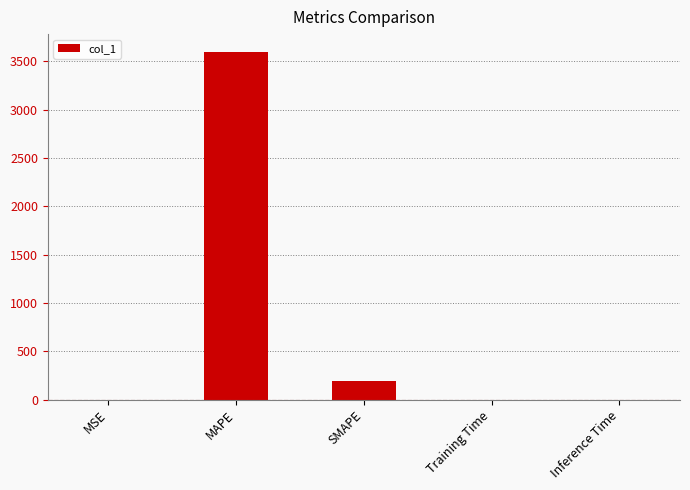

Where is the data nearest to the value 1800?

SMAPE